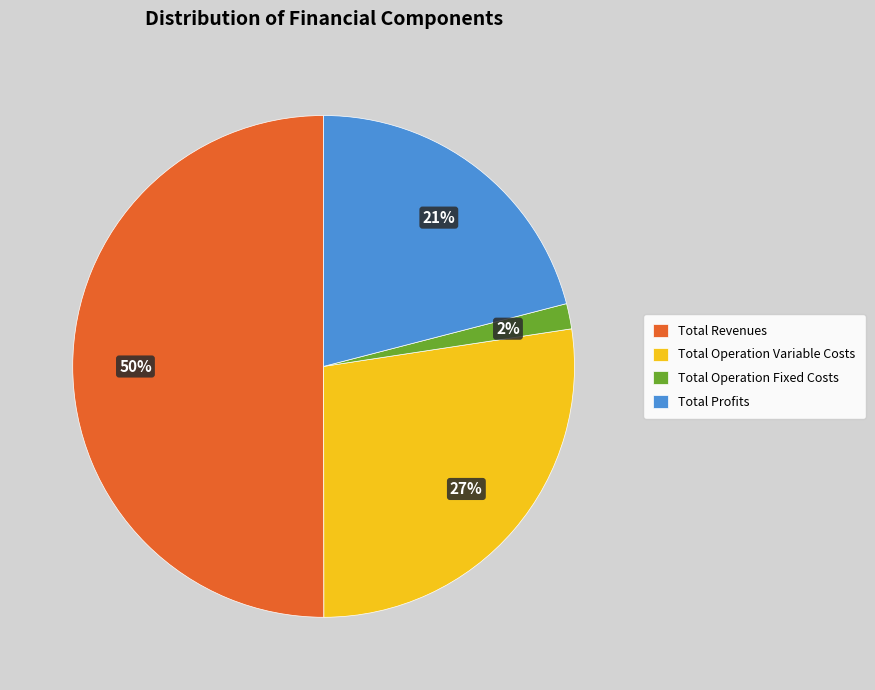

Combined, do Total Operation Fixed Costs and Total Operation Variable Costs account for over 50%?

No